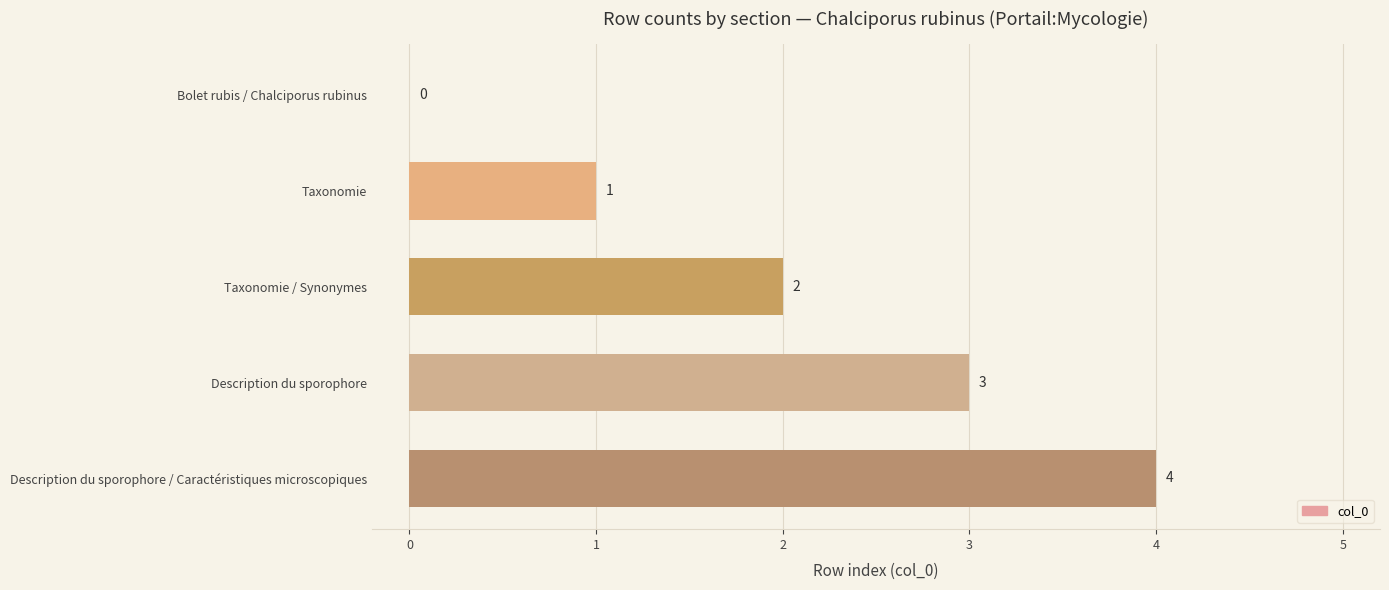

The chart shows a value of 1 at Taxonomie. True or false?

True